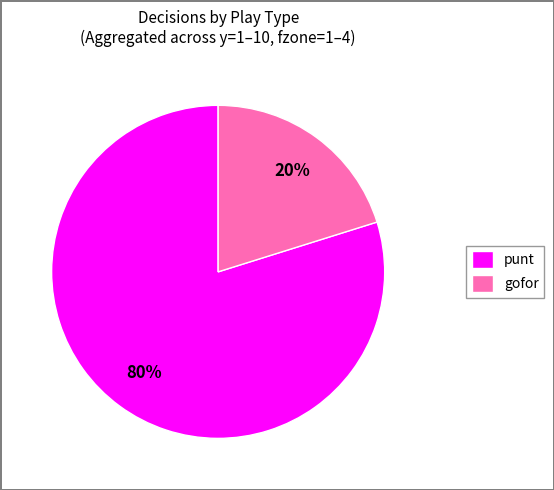

Combined, do punt and gofor account for over 50%?

Yes